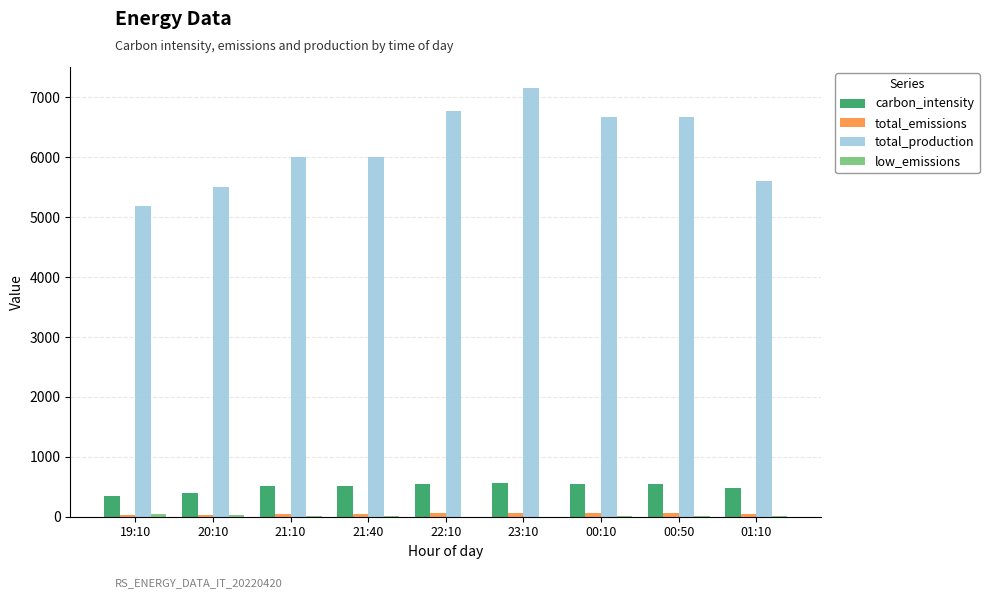

What is the spread (max minus min) of values at 01:10?

5592.0